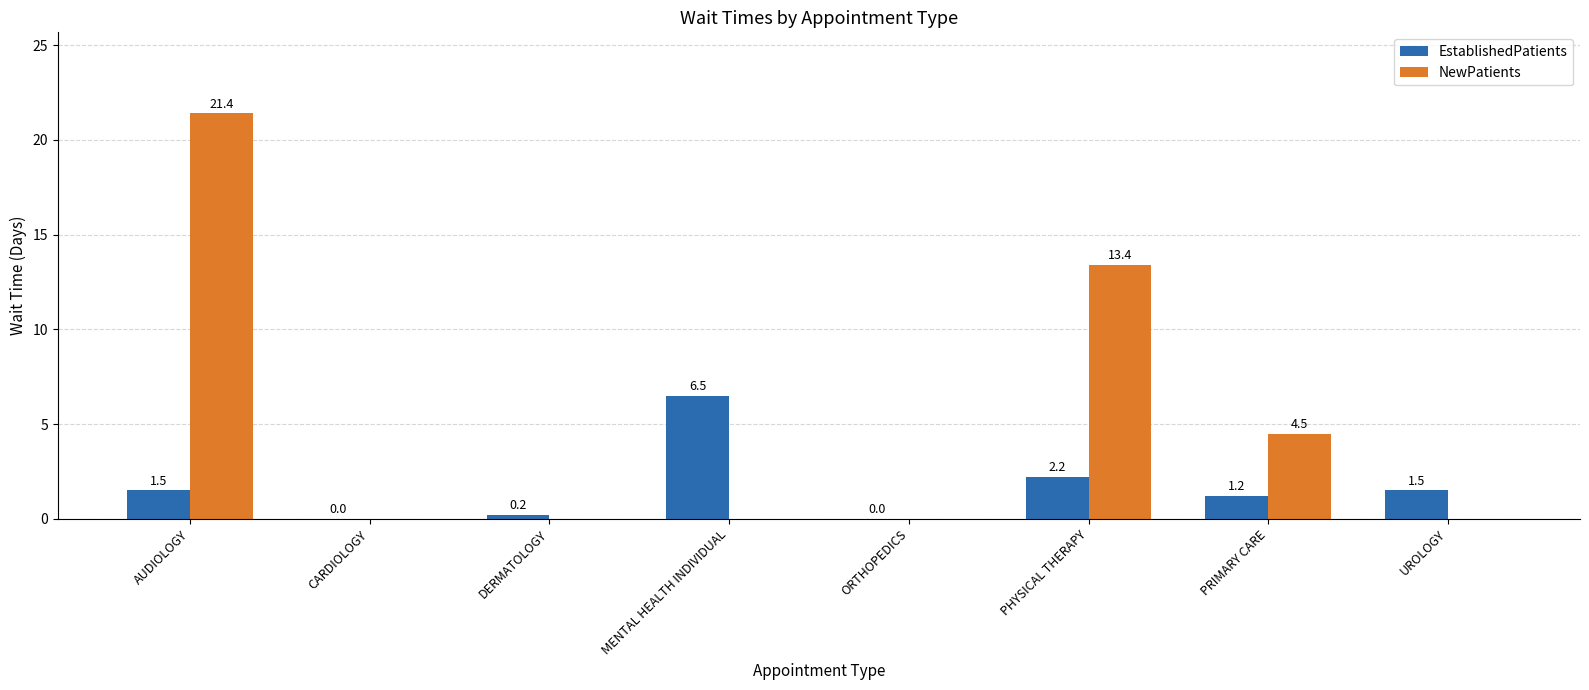

Between ORTHOPEDICS and PRIMARY CARE, which series saw the biggest shift?

NewPatients